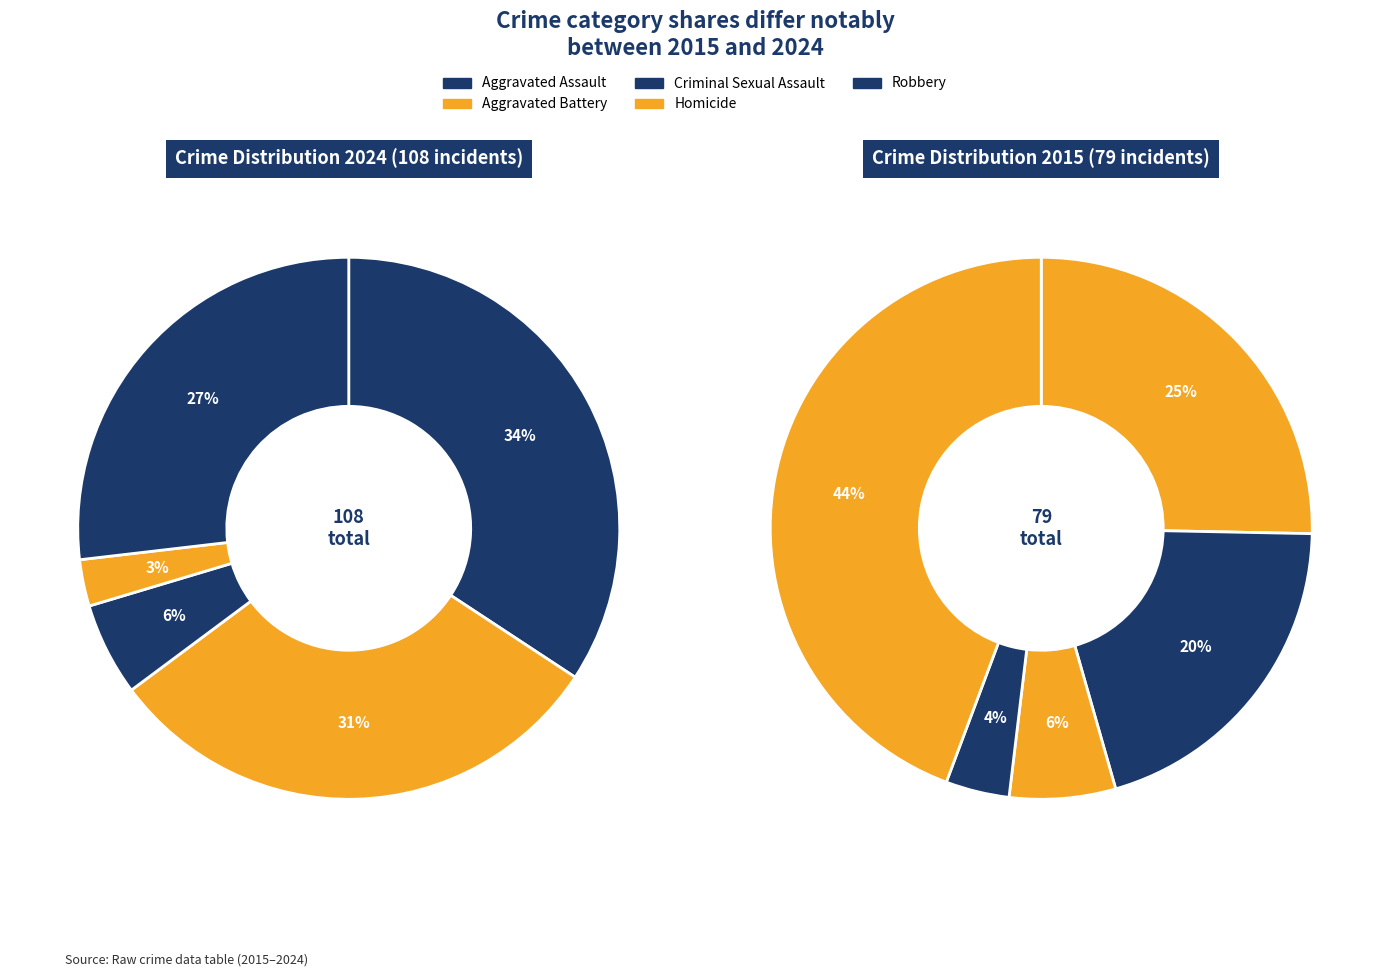

Is there any slice that represents more than half of the pie?

No